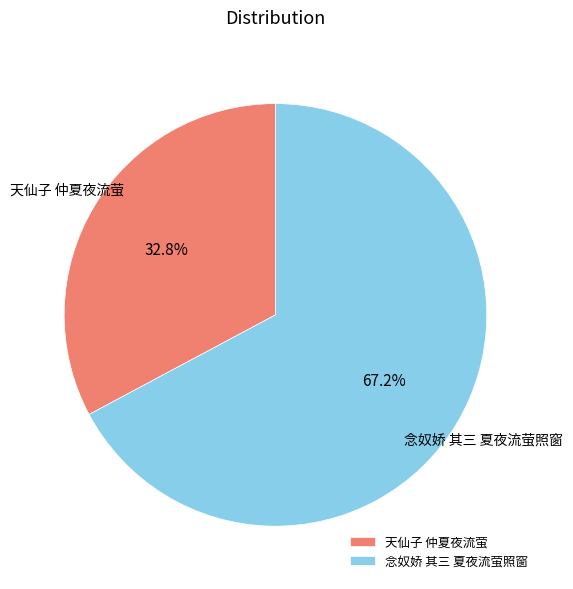

To the nearest percent, what percentage of the pie is 念奴娇 其三 夏夜流萤照窗?

67%